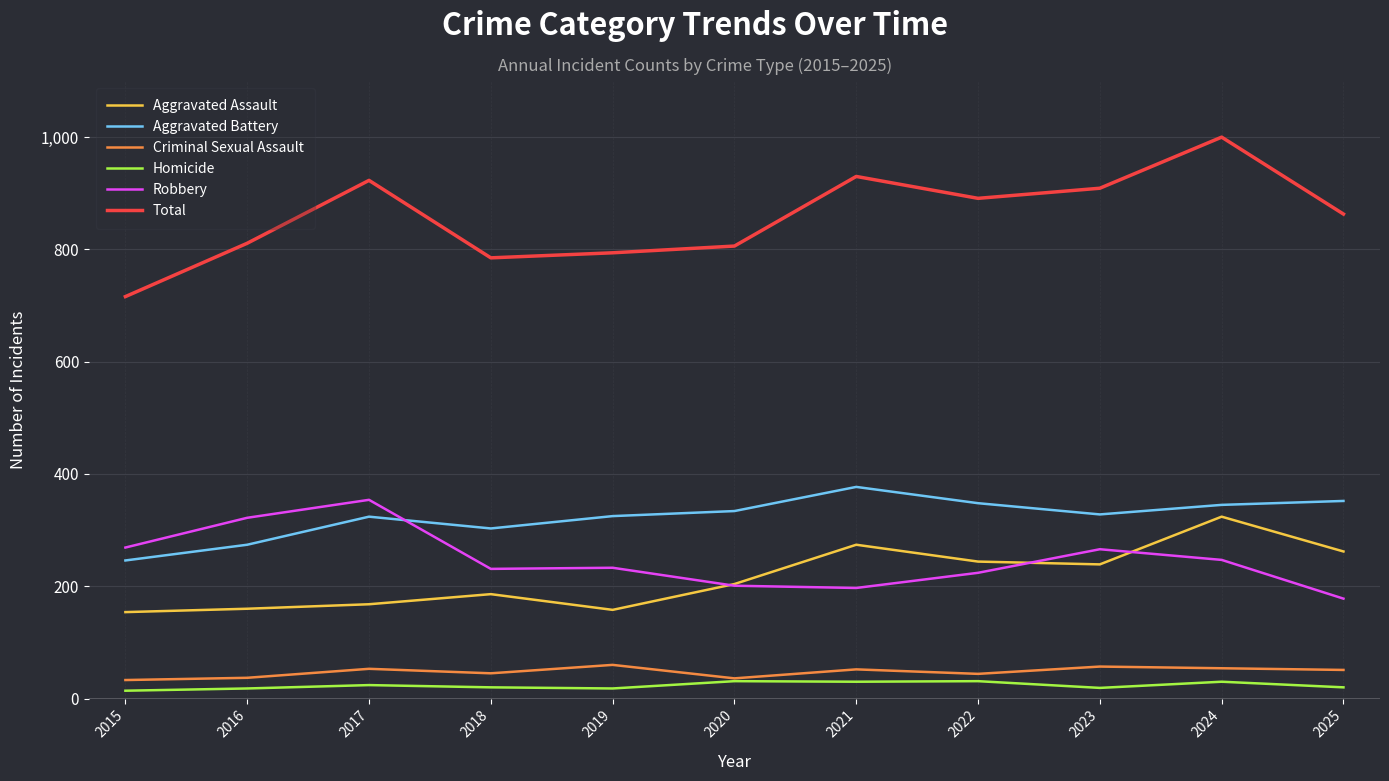

The value of Aggravated Assault at 2024 is 130. True or false?

False